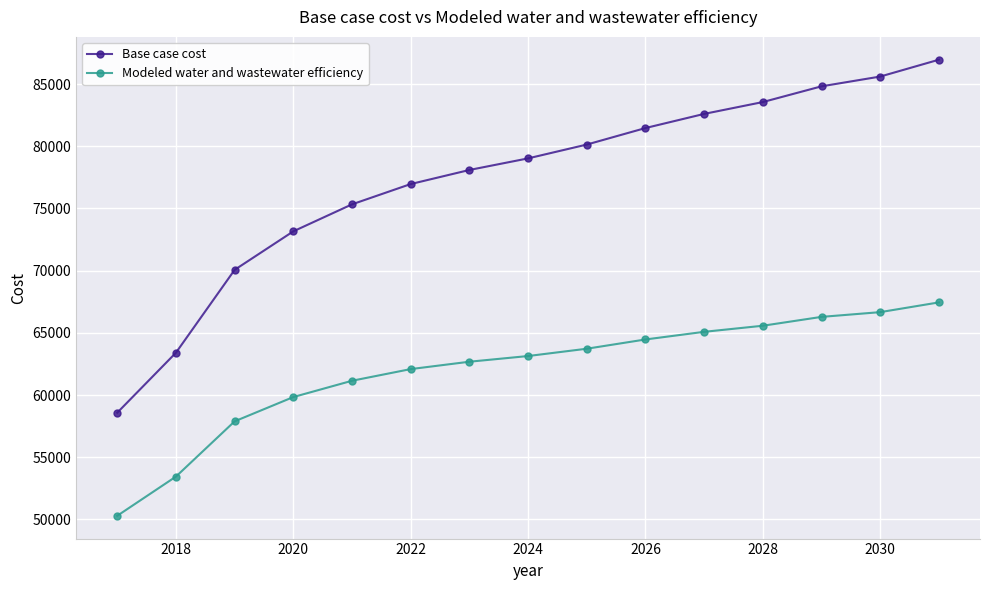

What is the difference between the second highest and minimum values in the Modeled water and wastewater efficiency series?

16369.3